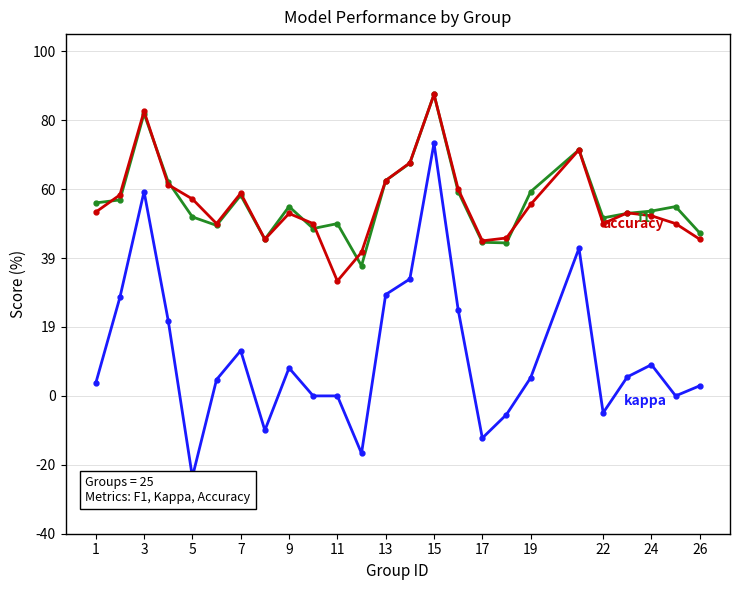

How many accuracy values are between 0 and 1?

25